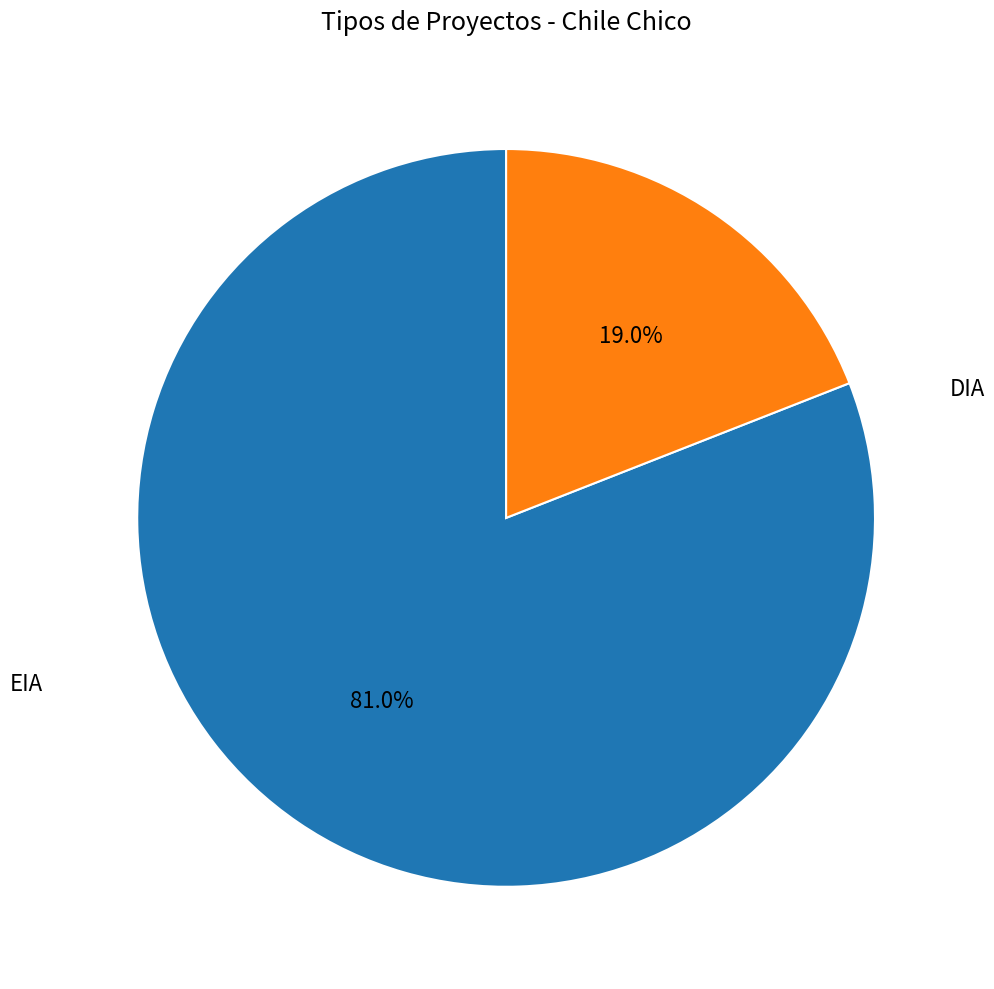

Is there a majority slice in this chart?

Yes